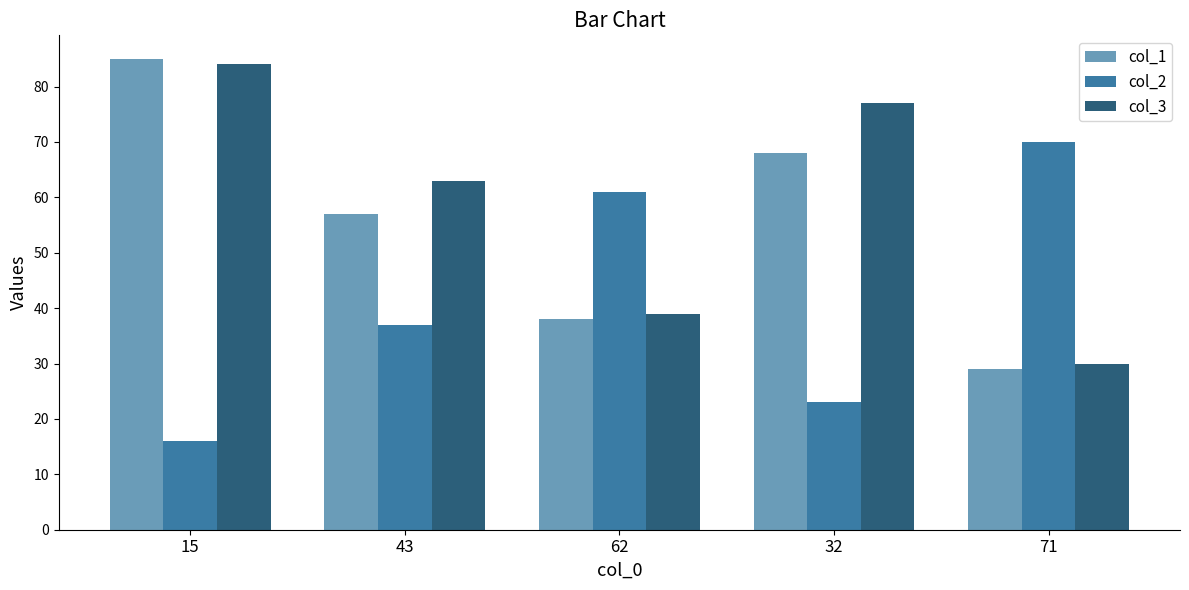

What position from the right is 62?

3